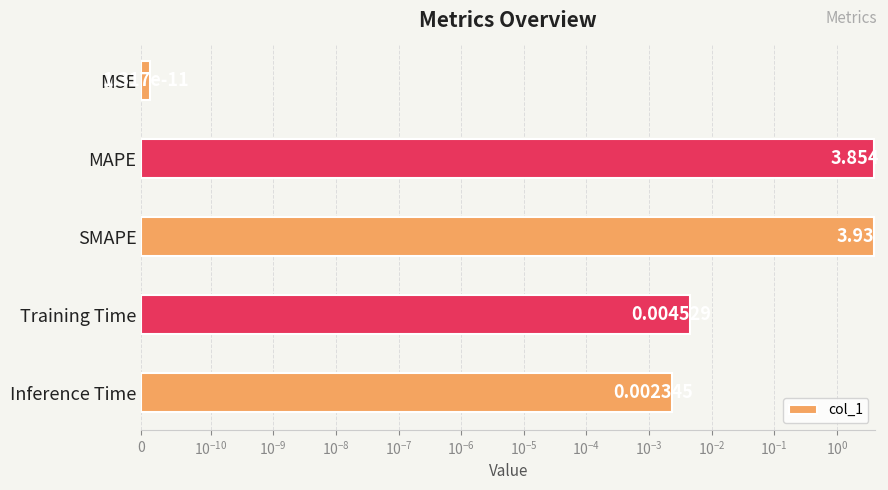

How many bars are there in total?

5